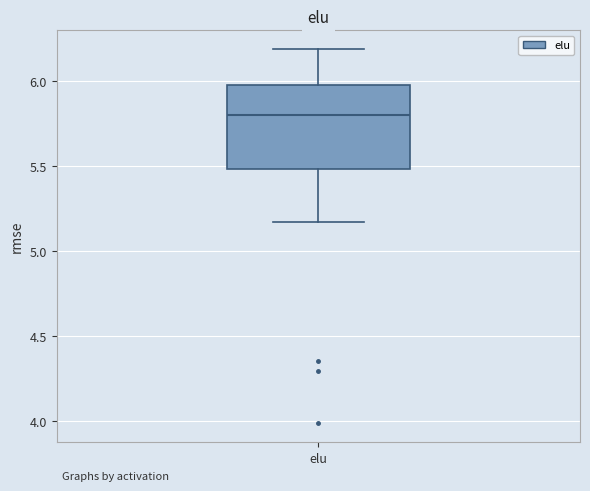

Where does the lower whisker of the box for elu end on the y-axis? The values are not printed on the chart, so give them approximately, as read against the axis.

5.15